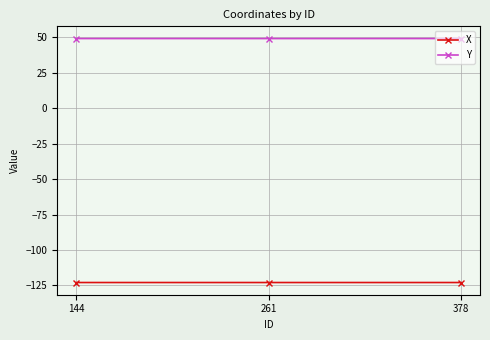

What is the sum of the Y values at 378 and 261?

98.4